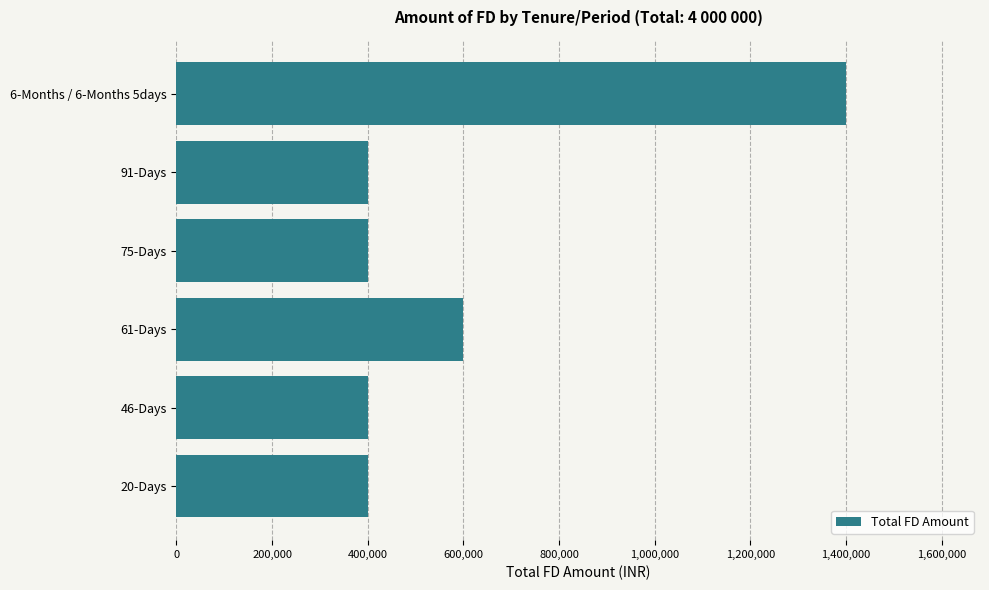

What is the difference between the maximum and second lowest values?

1000000